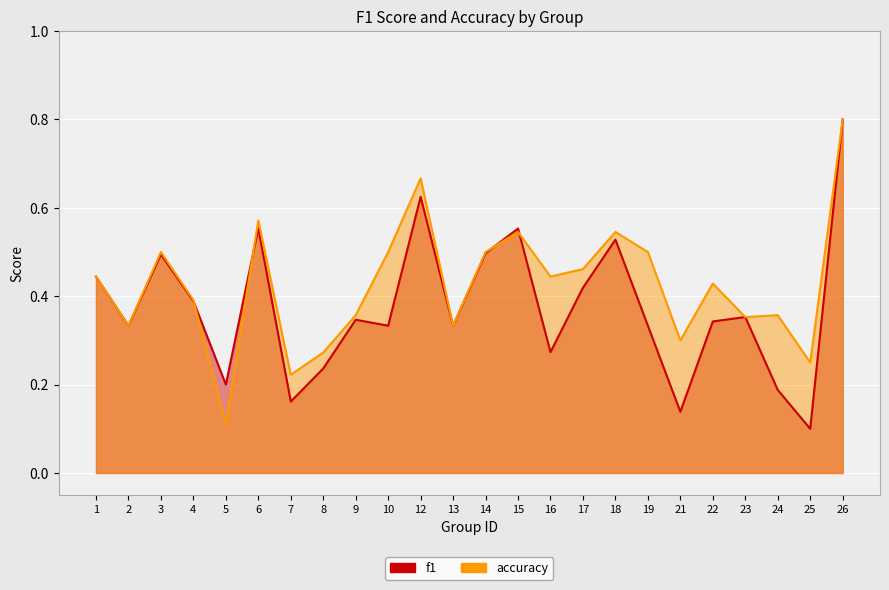

True or false: accuracy and f1 intersect in this chart.

True